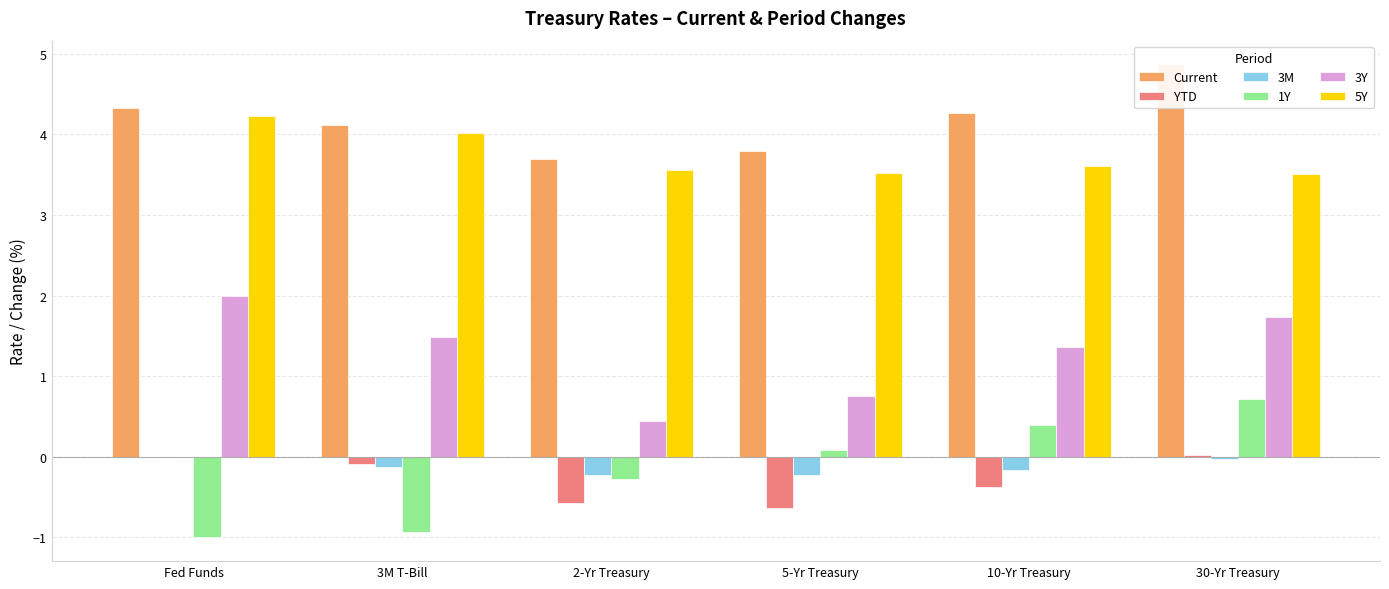

Which category has the lowest value in the 1Y series?

Fed Funds